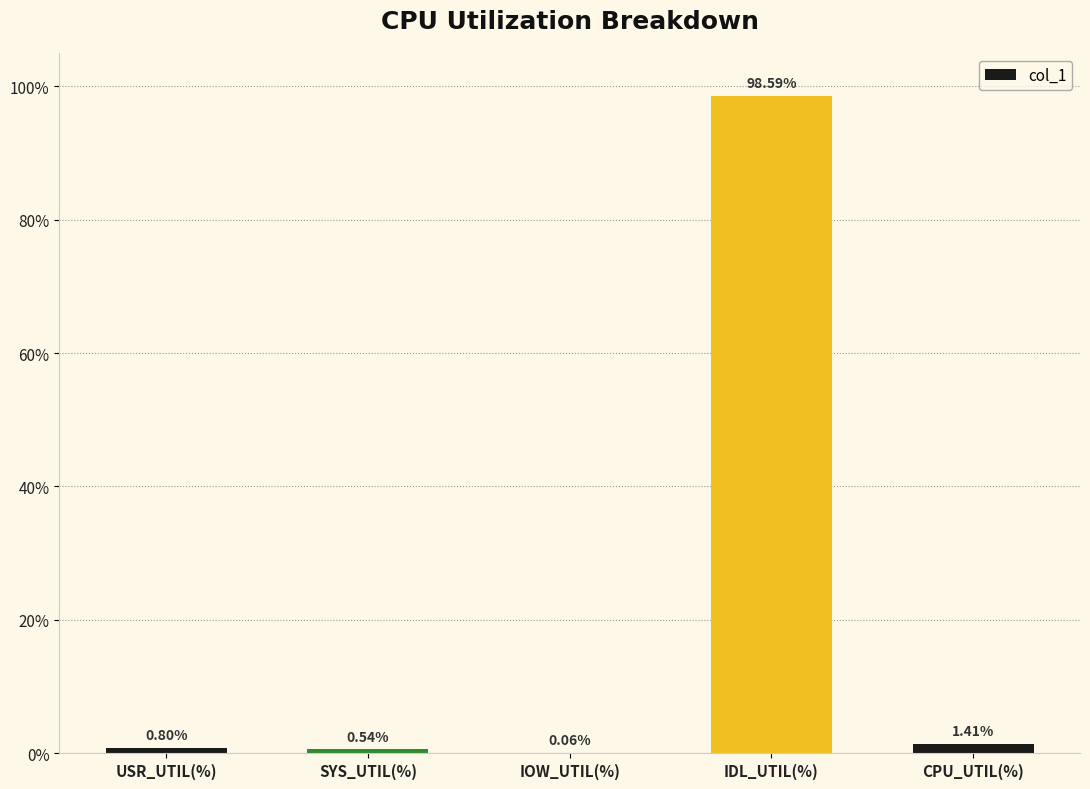

At which category does the chart reach its peak across all series?

IDL_UTIL(%)